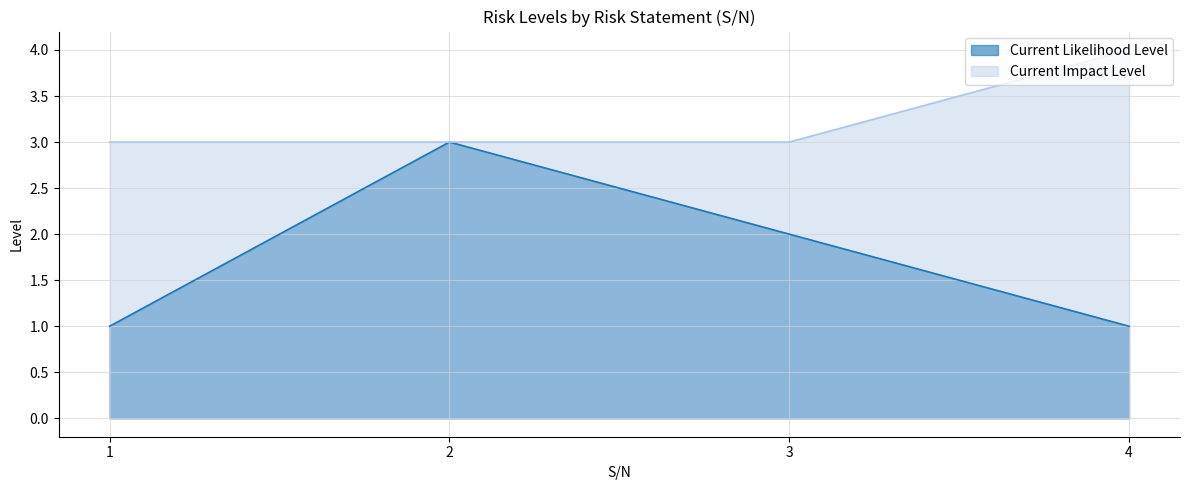

List the series in order of their overall mean, highest first.

Current Impact Level, Current Likelihood Level